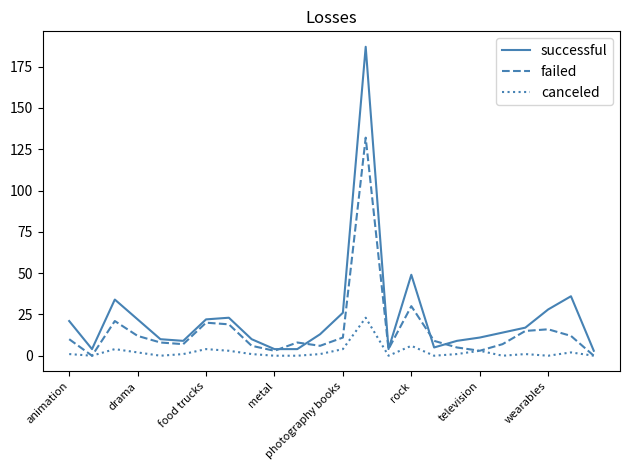

Which series has the largest total across all categories?

successful